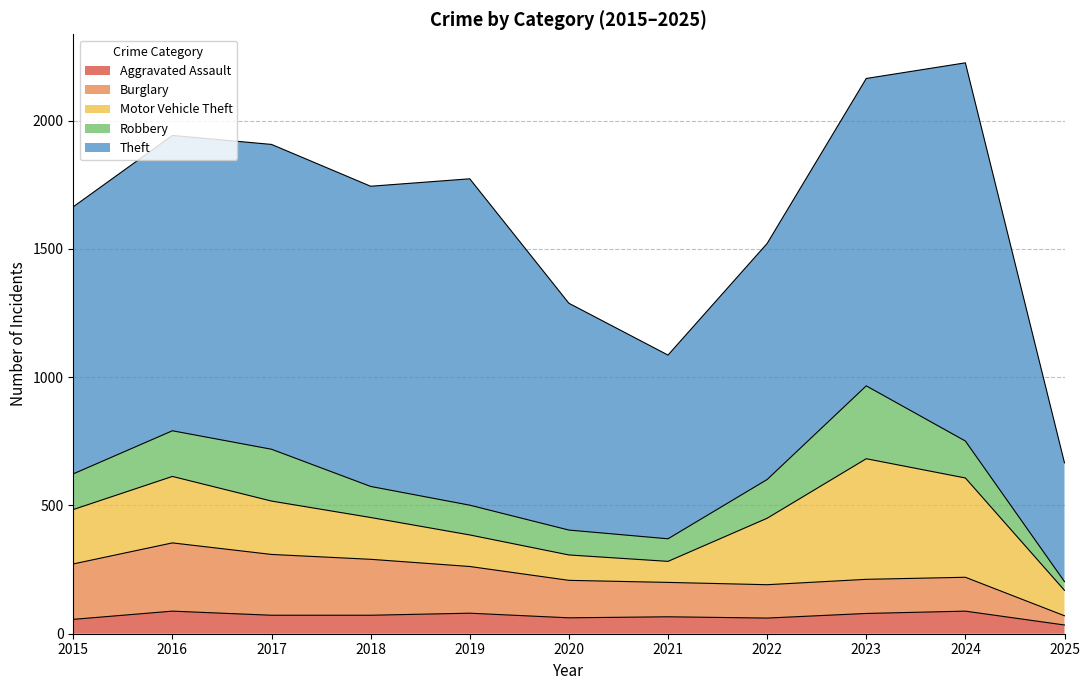

True or false: Aggravated Assault and Motor Vehicle Theft cross at least once.

False